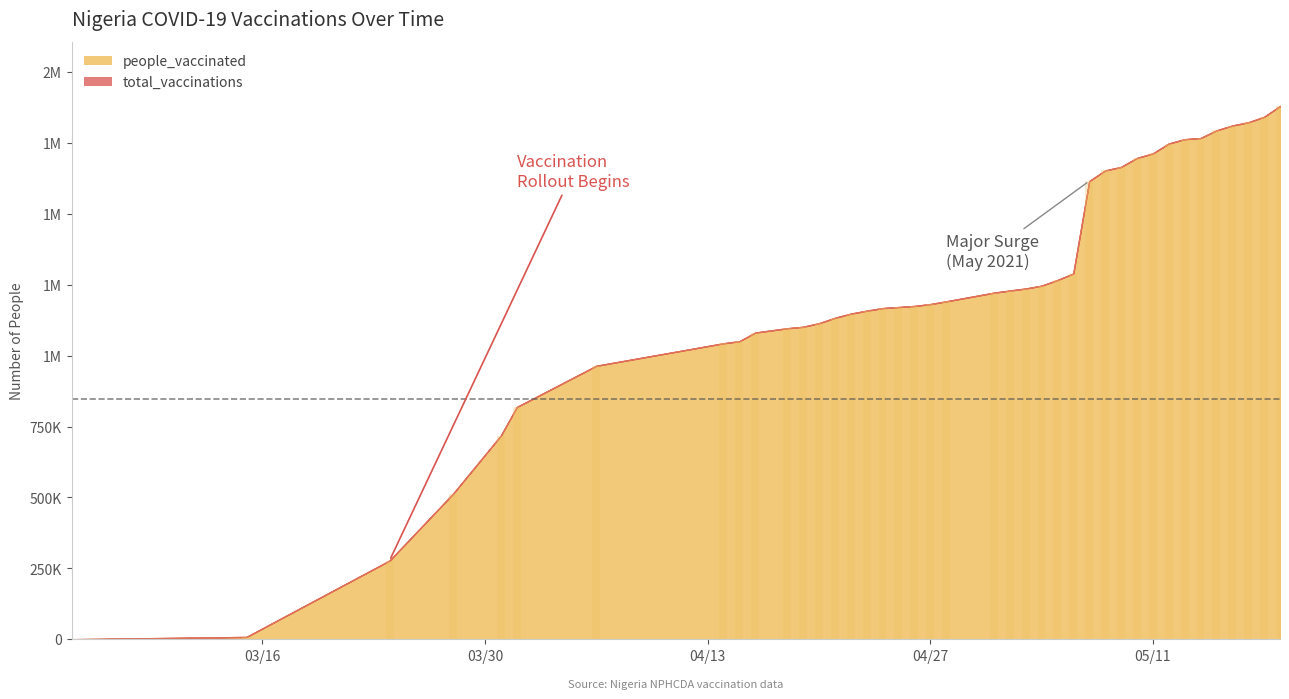

Are the bars grouped side by side (vs. stacked)?

No